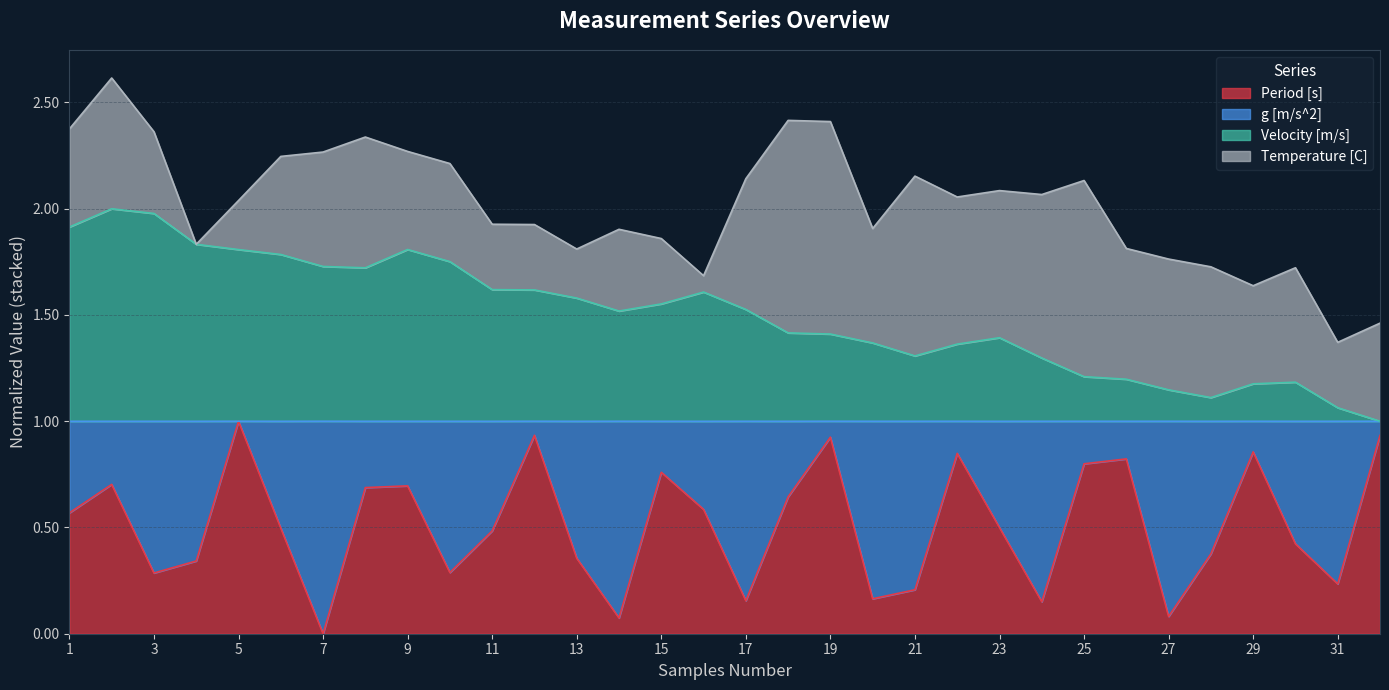

Between 4 and 25, which series saw the biggest shift?

Velocity [m/s]